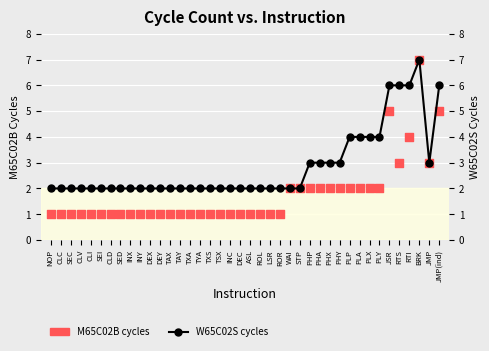

What is the total value across all series at PHA?

5